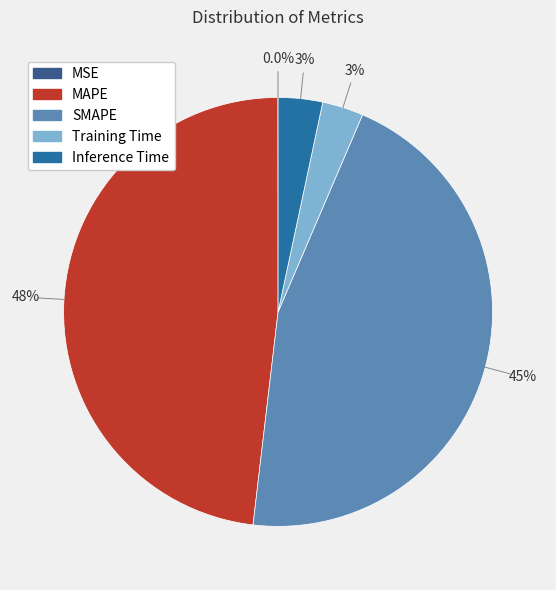

Is it true that MAPE is 37% of the pie?

False